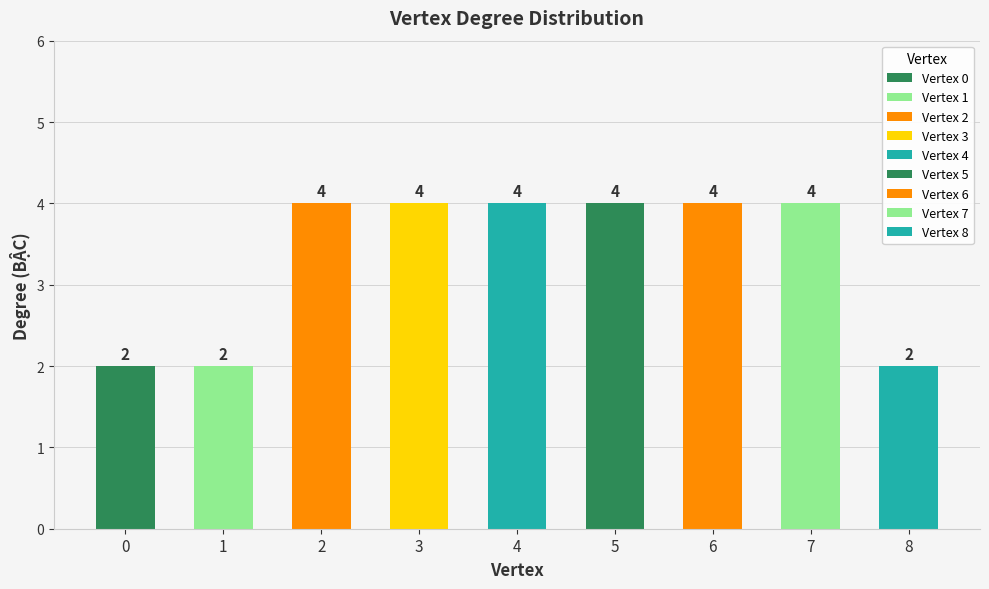

What is the sum of all values?

30